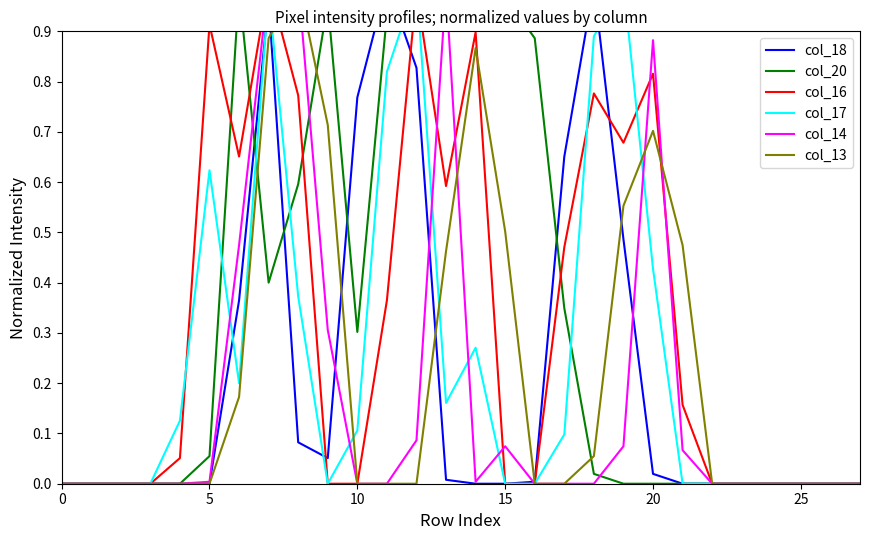

At 26, list the series in order from smallest to largest.

col_18, col_20, col_16, col_17, col_14, col_13